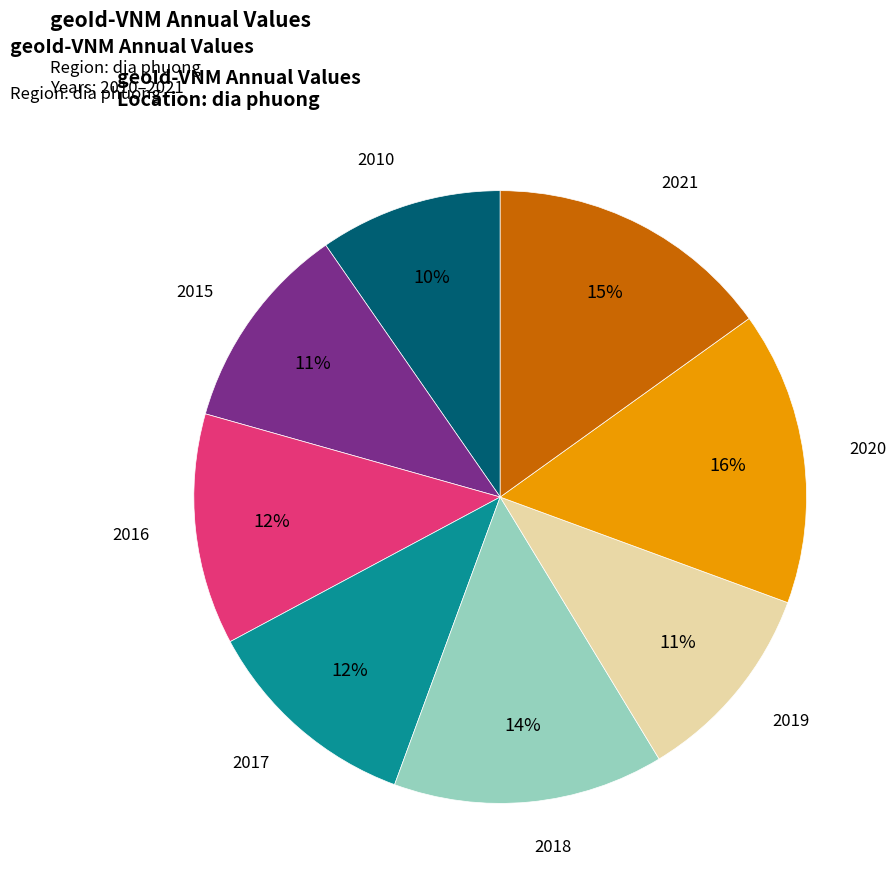

Is there any slice that represents more than half of the pie?

No